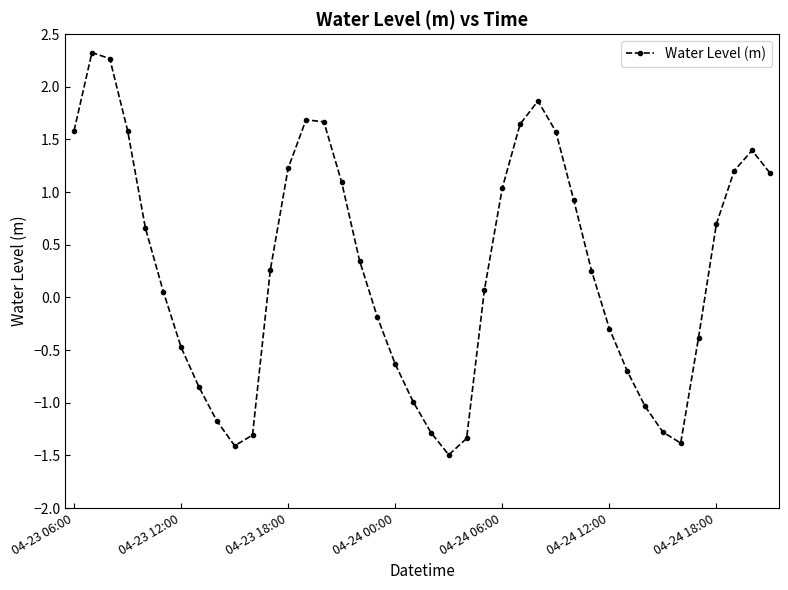

What is the value of the 10th point from the left?

-1.4